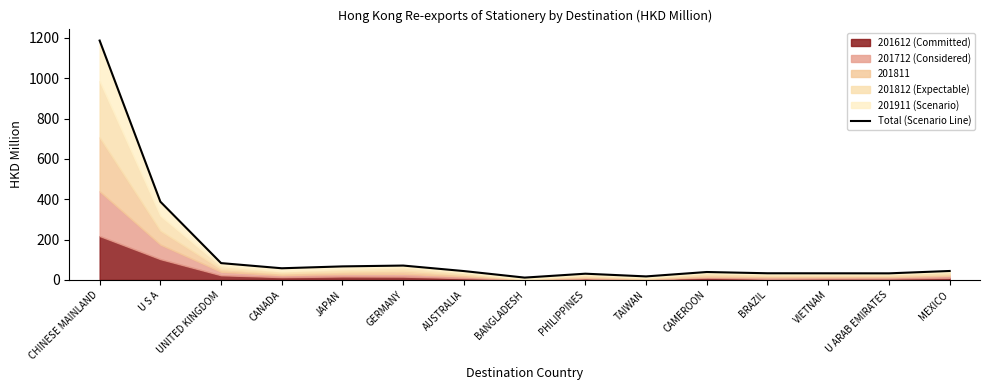

Reading left to right, list all the values displayed in this chart.

CHINESE MAINLAND=1187.1	U S A=387.9	UNITED KINGDOM=83.1	CANADA=57.5	JAPAN=66.8	GERMANY=71.0	AUSTRALIA=43.6	BANGLADESH=11.2	PHILIPPINES=30.6	TAIWAN=17.1	CAMEROON=39.0	BRAZIL=32.7	VIETNAM=32.6	U ARAB EMIRATES=32.3	MEXICO=44.0